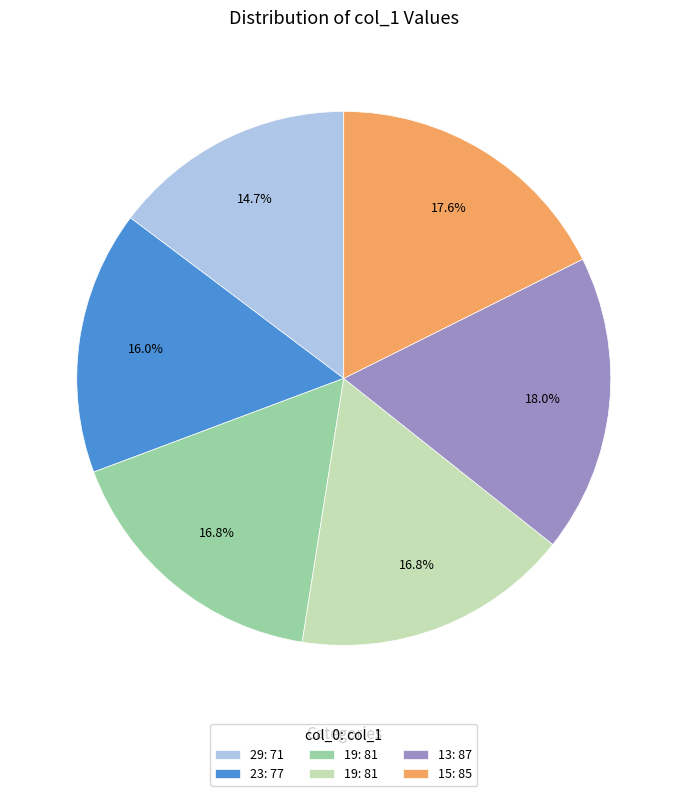

Does any single category account for the majority?

No